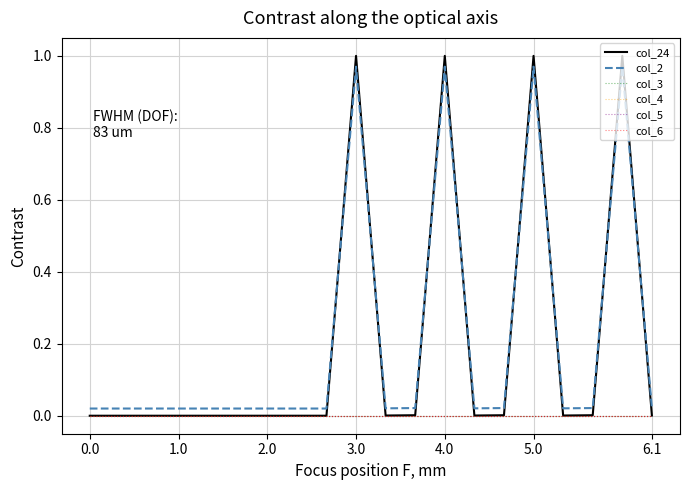

Is this an area chart (filled region under the line)?

No